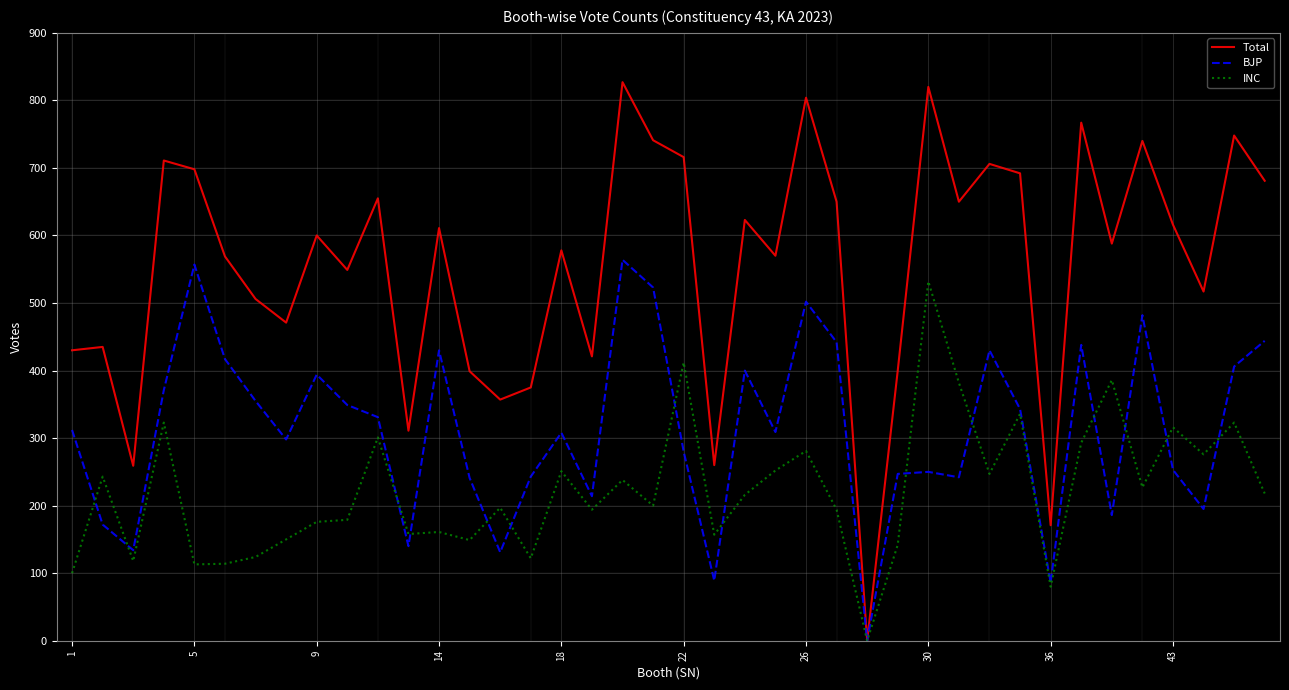

Which series has the widest spread of values?

Total